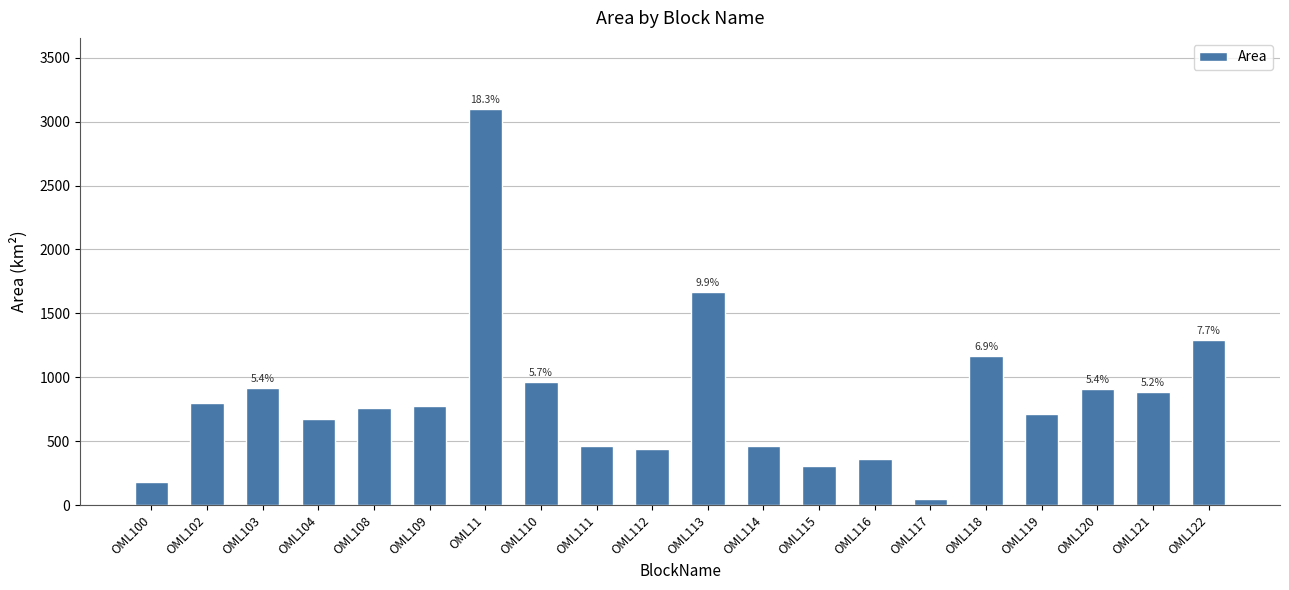

What is the change in value from OML104 to OML108?

+84.0